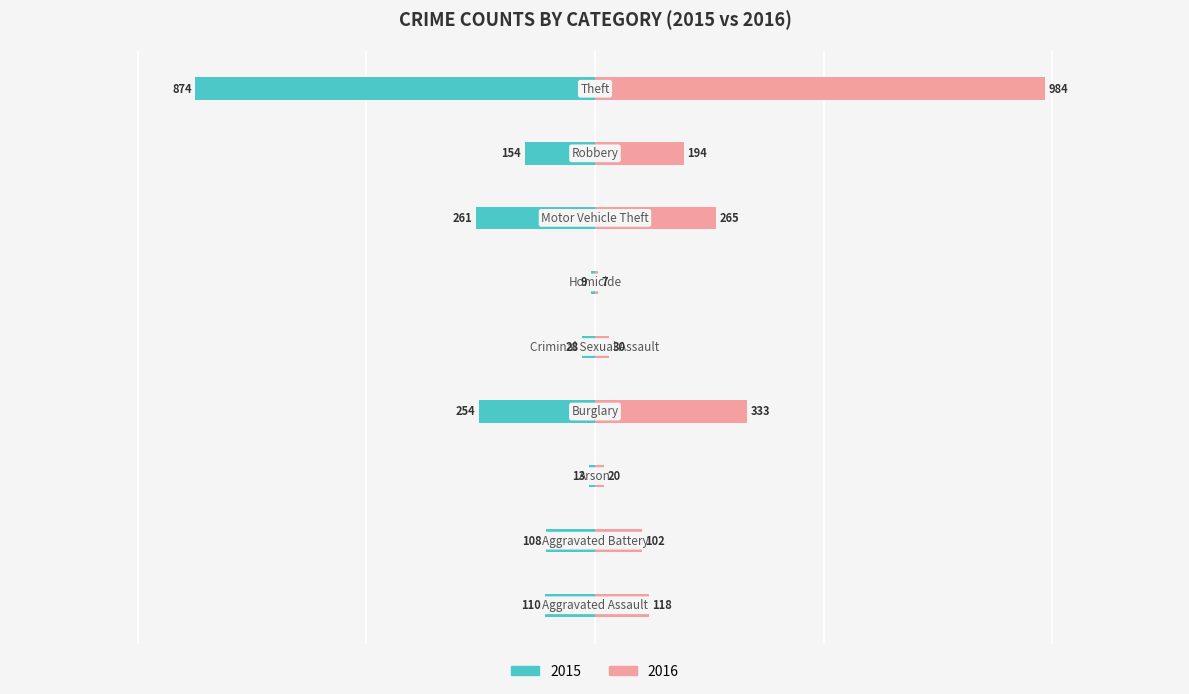

Is it true that Private School (right) equals 333 at Burglary?

True